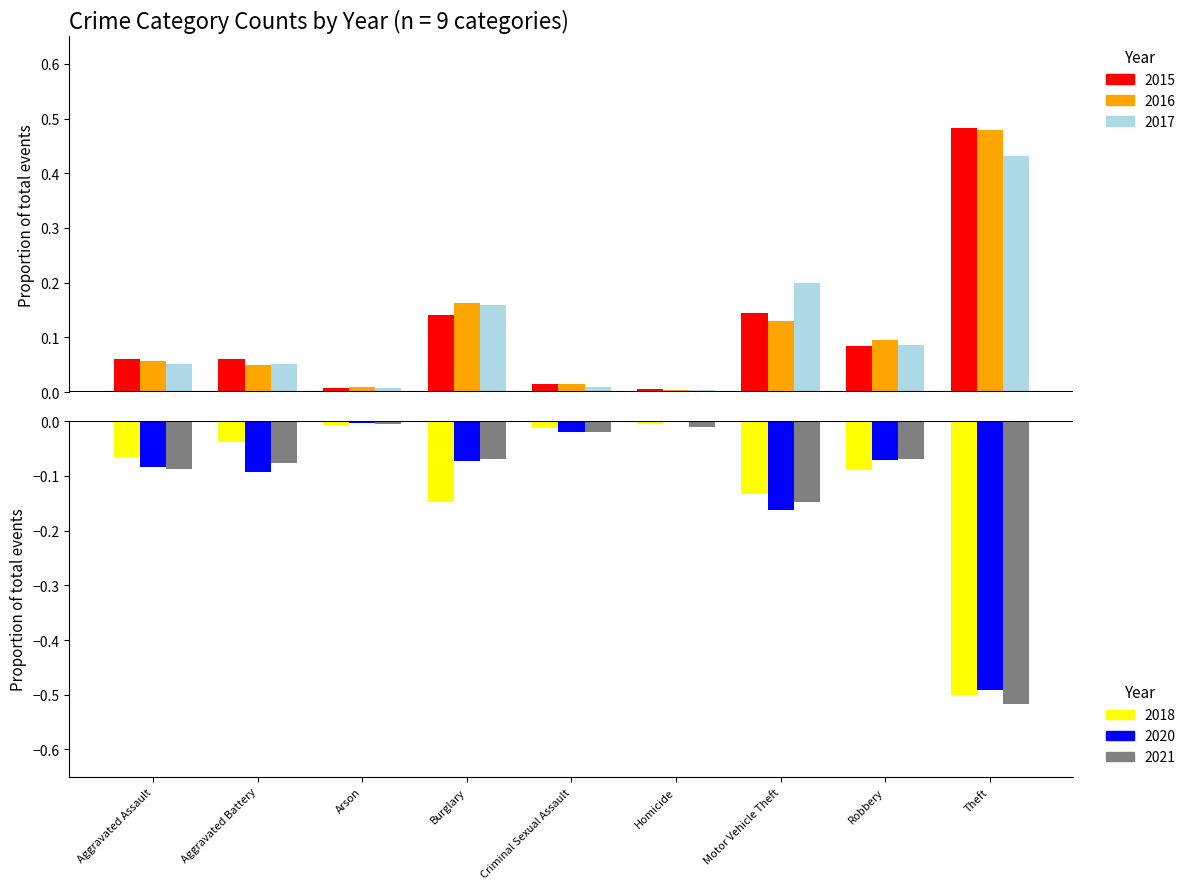

How many bars are there in total?

54